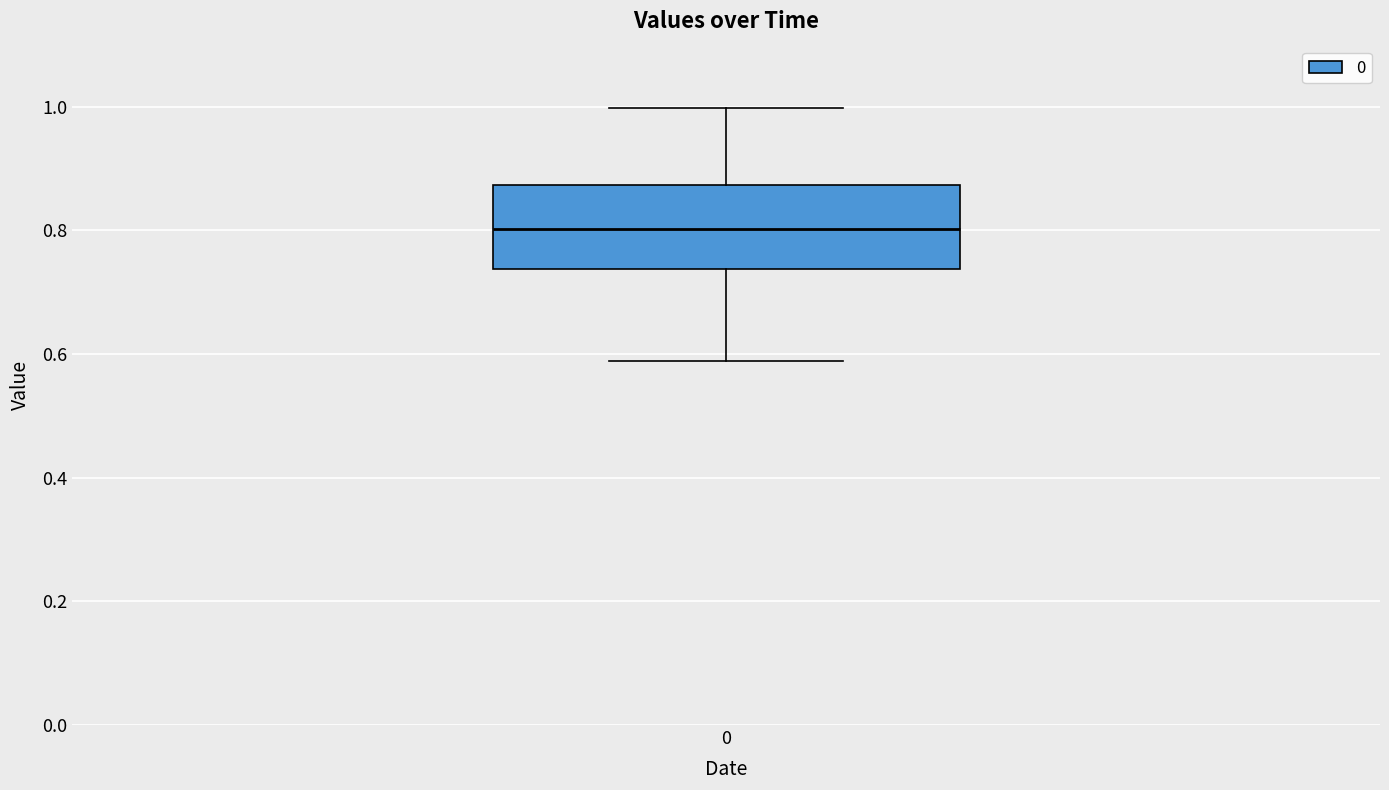

Transcribe this box plot: give where the median line is, the range the box spans, and where the two whiskers end, as read against the y-axis. The values are not printed on the chart, so give them approximately, as read against the axis.

median 0.80, box 0.74 to 0.88, whiskers 0.58 to 1.00